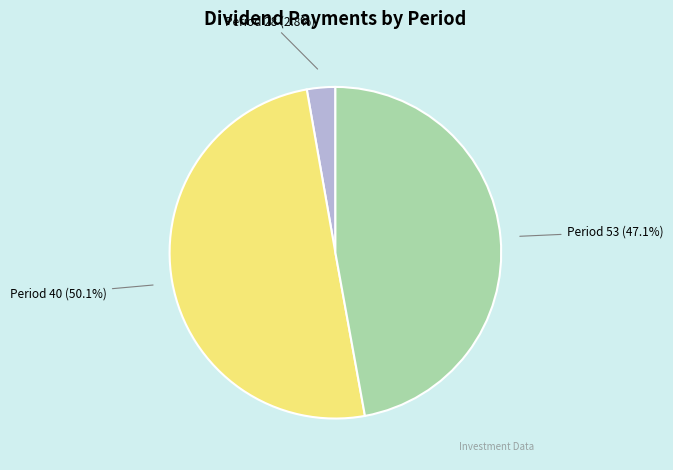

Which has a higher value, Period 40 (50.1%) or Period 28 (2.8%)?

Period 40 (50.1%)